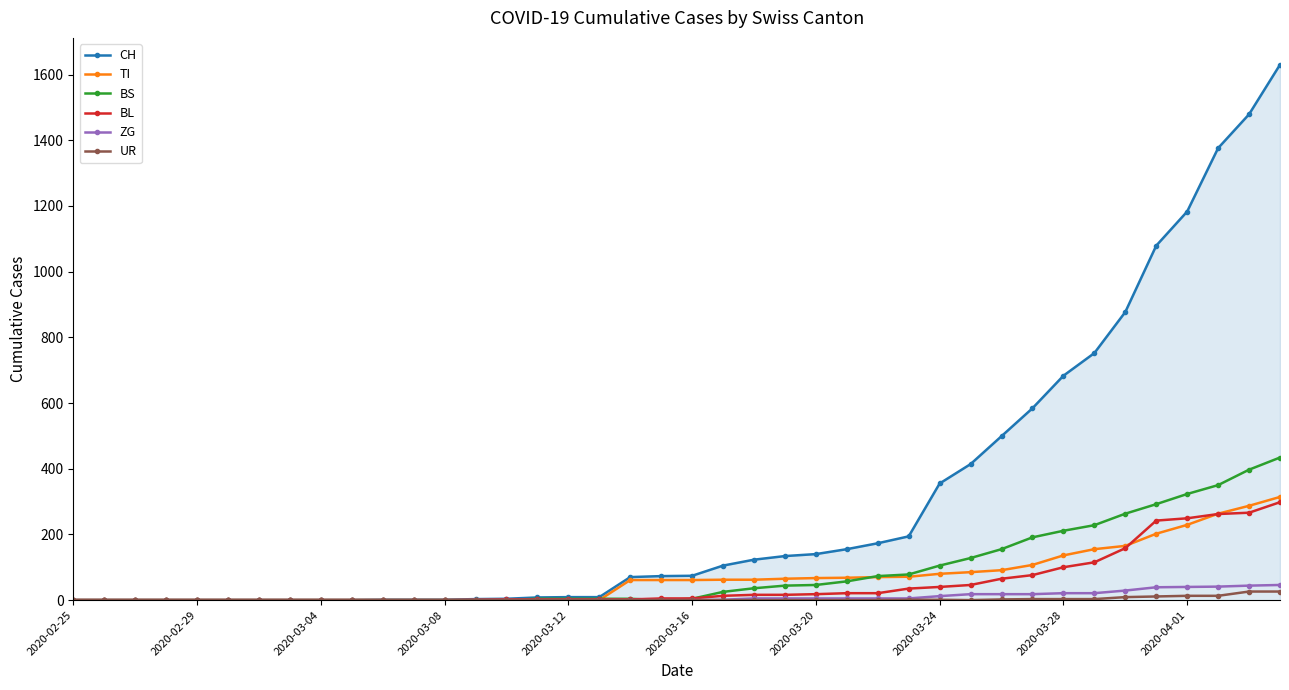

Reading left to right, what are all the values shown in this chart?

CH: 0	0	0	0	0	0	0	0	0	0	1	1	1	3	4	8	9	9	70	73	74	105	123	134	140	155	173	194	355	414	499	584	683	752	877	1079	1183	1376	1479	1630
TI: 0	0	0	0	0	0	0	0	0	0	0	0	0	0	0	0	0	0	61	61	61	62	62	65	67	68	70	71	80	85	91	107	136	155	165	202	229	263	287	314
BS: 0	0	0	0	0	0	0	0	0	0	0	0	0	0	0	4	4	4	4	0	4	25	36	44	46	57	73	78	105	128	155	191	211	228	263	292	323	350	397	434
BL: 0	0	0	0	0	0	0	0	0	0	0	0	0	1	2	2	2	2	2	5	5	13	16	16	18	21	21	35	40	46	65	76	100	115	158	242	249	262	266	298
ZG: 0	0	0	0	0	0	0	0	0	0	0	0	0	0	0	0	0	0	0	0	0	1	5	5	5	5	5	5	12	18	18	18	21	21	29	39	40	41	44	46
UR: 0	0	0	0	0	0	0	0	0	0	0	0	0	0	0	0	0	0	0	0	0	0	0	0	0	0	0	1	1	0	2	3	3	3	9	11	13	13	26	26